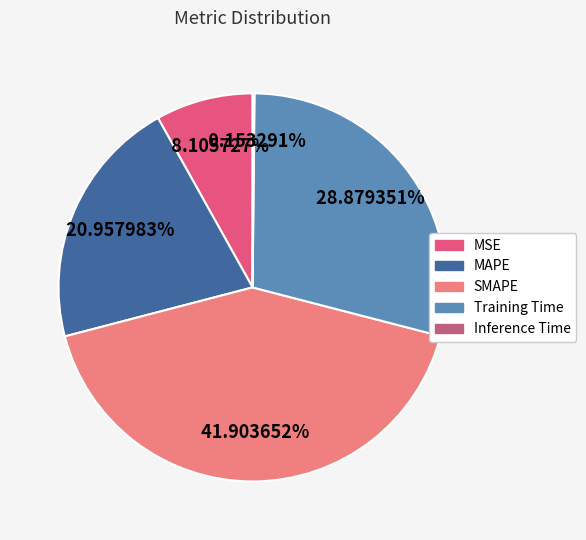

Is the sum of MSE and Training Time greater than half?

No